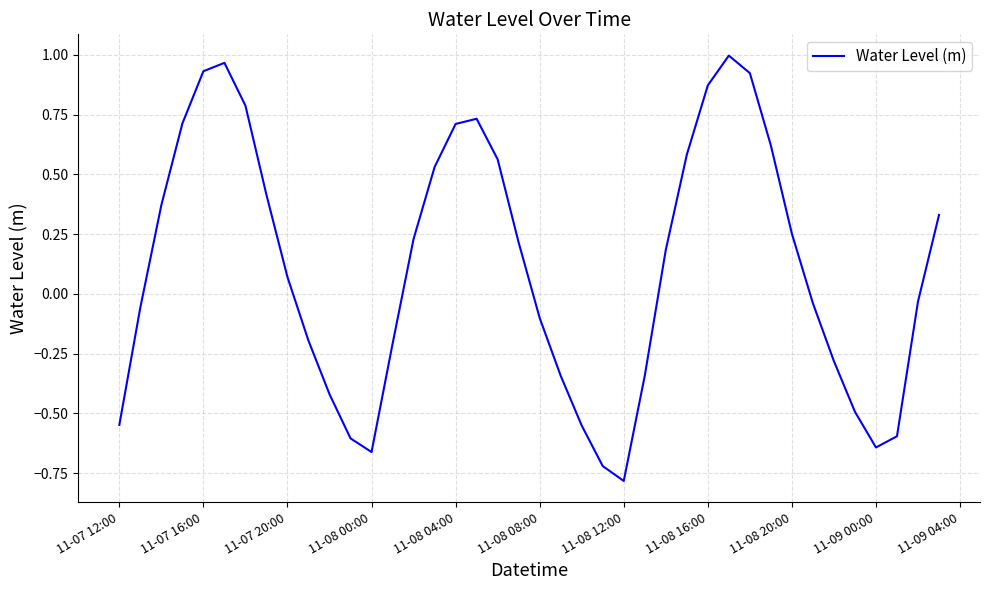

How many values are below 0?

19